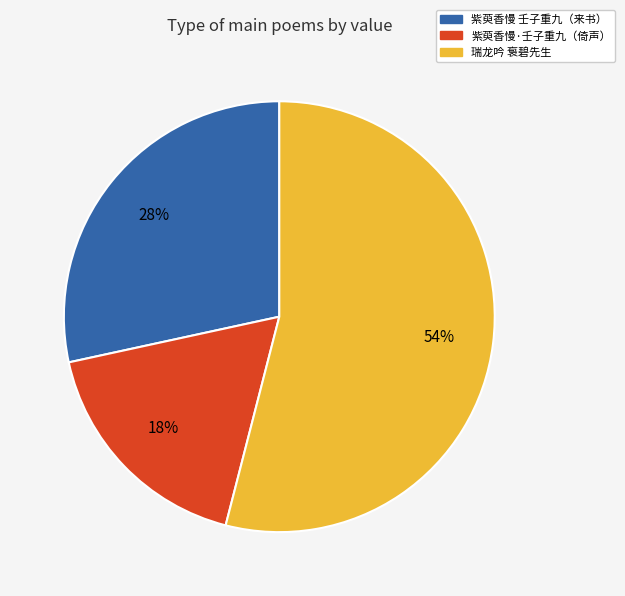

Combined, do 紫萸香慢 壬子重九（来书） and 紫萸香慢·壬子重九（倚声） account for over 50%?

No